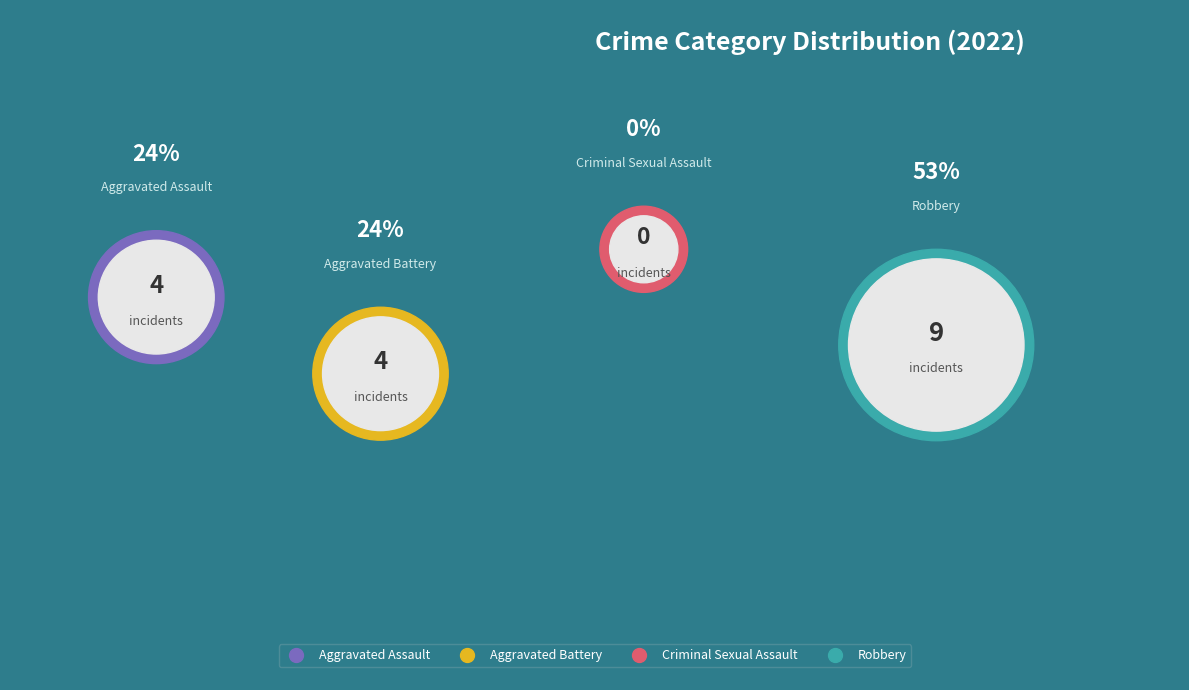

Count the number of slices in the pie.

4